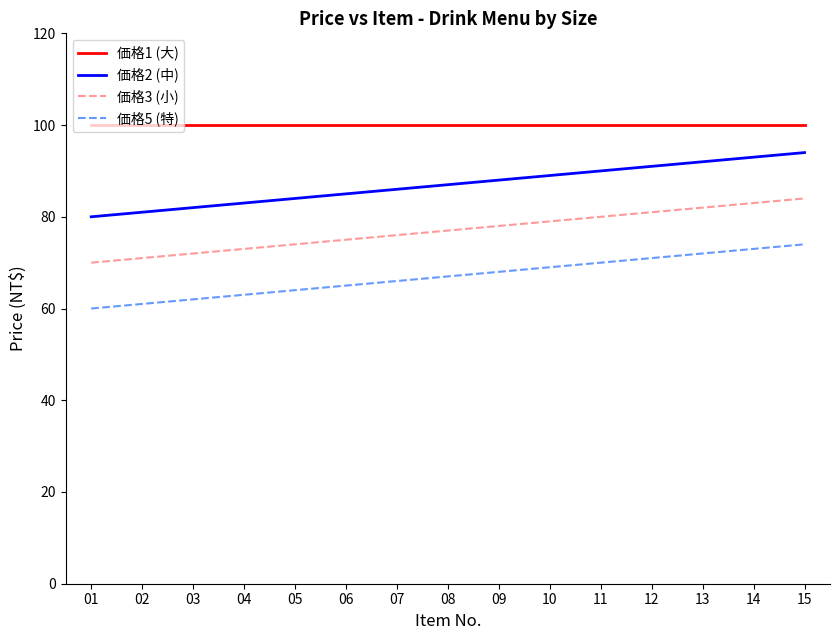

What is the difference between the highest and lowest values at 01?

40